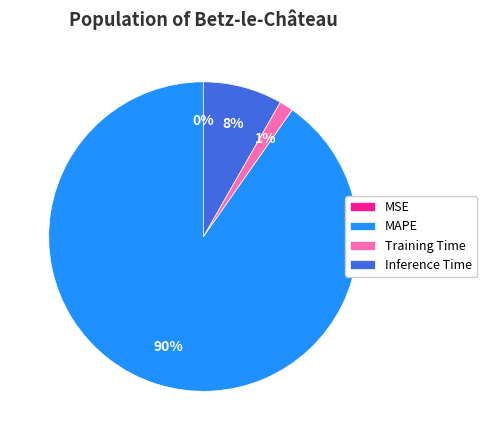

What is the majority slice?

MAPE